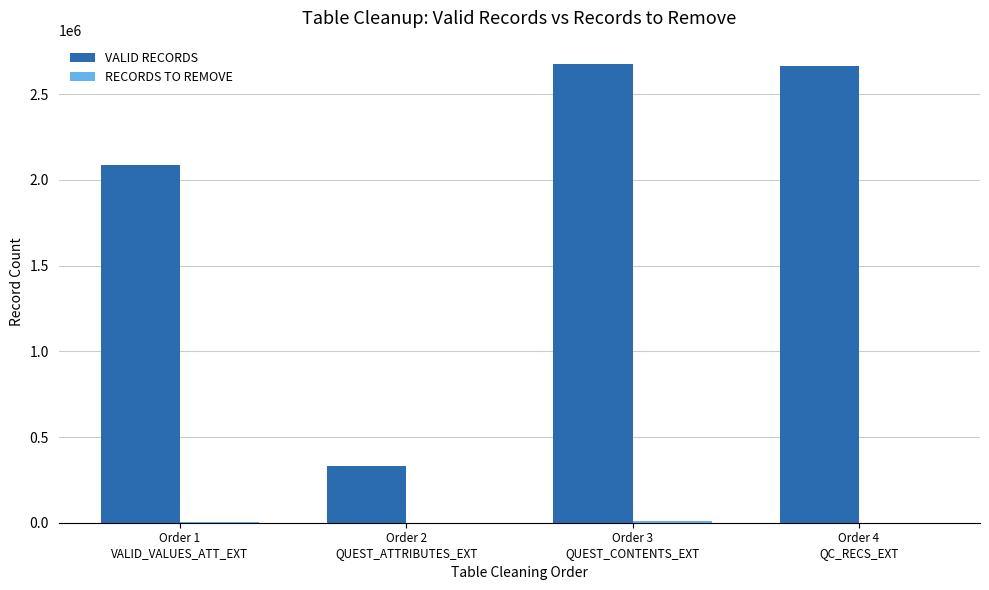

Which series has the largest total across all categories?

VALID RECORDS